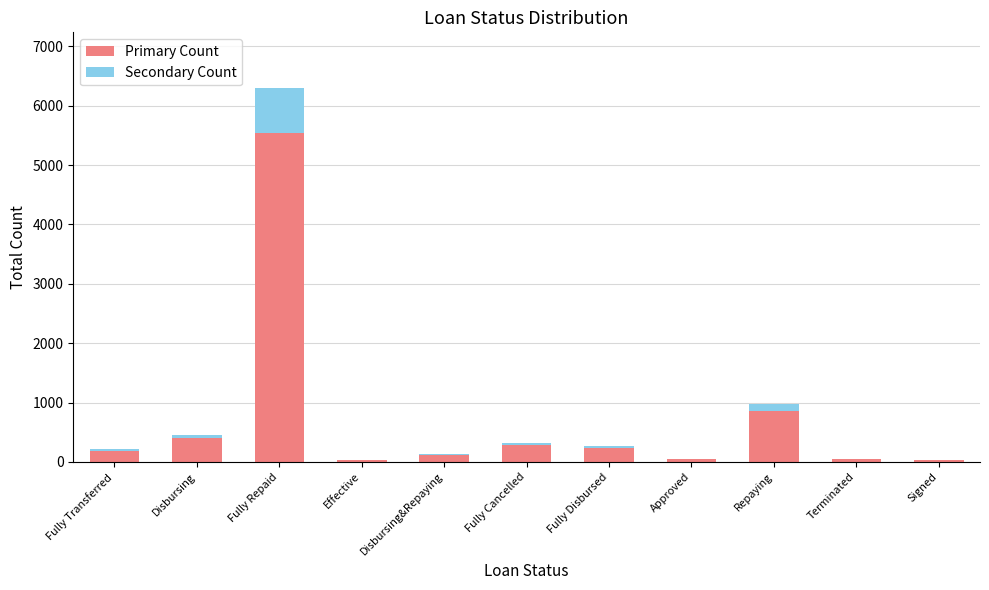

True or false: Primary Count has a value of 5537.8 at Fully Repaid.

True